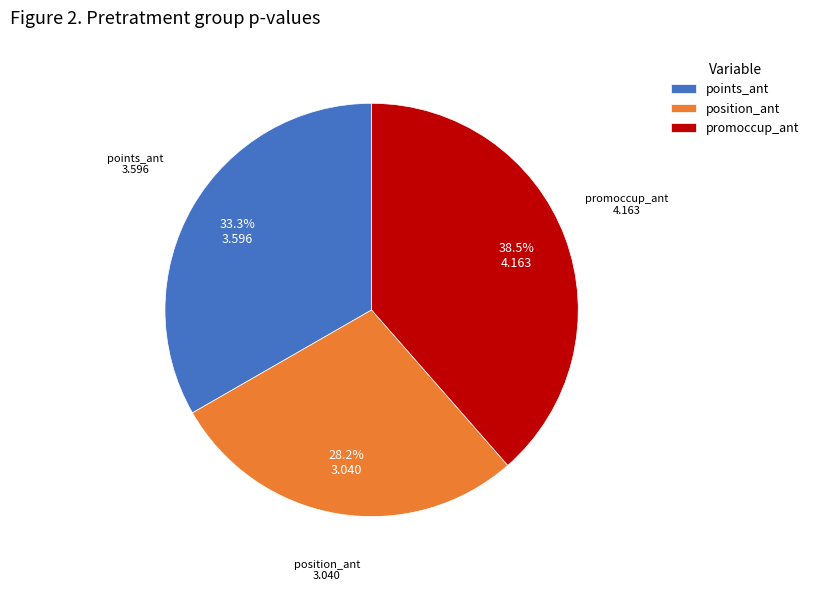

How many segments does this pie chart have?

3